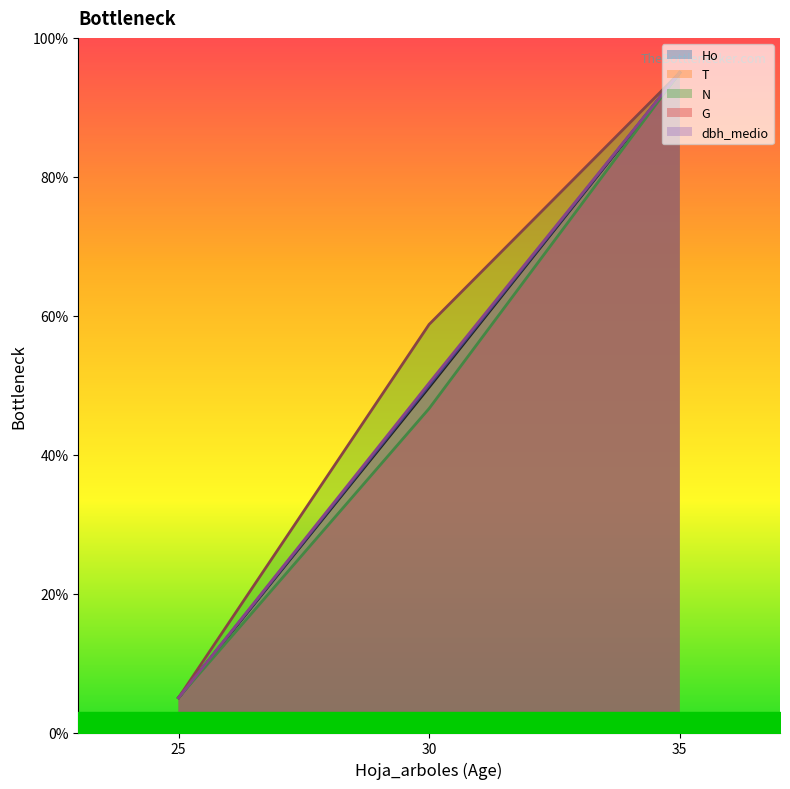

What is the difference between the highest and lowest values at 30?

12.1